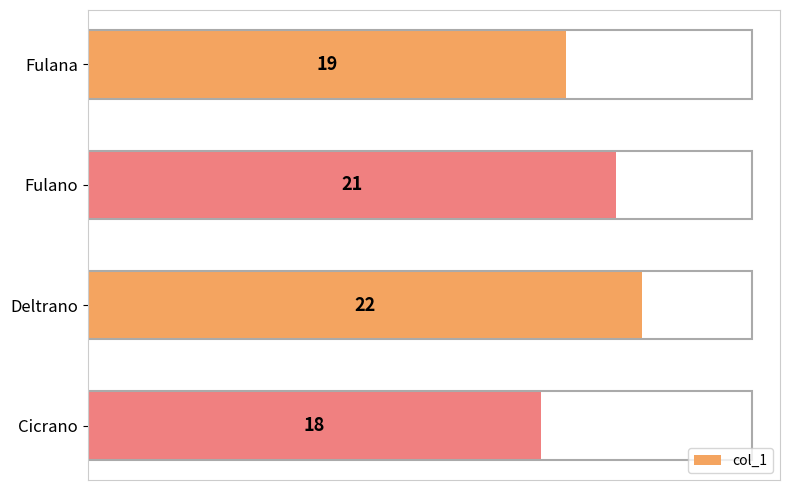

The chart shows a value of 12 at Cicrano. True or false?

False